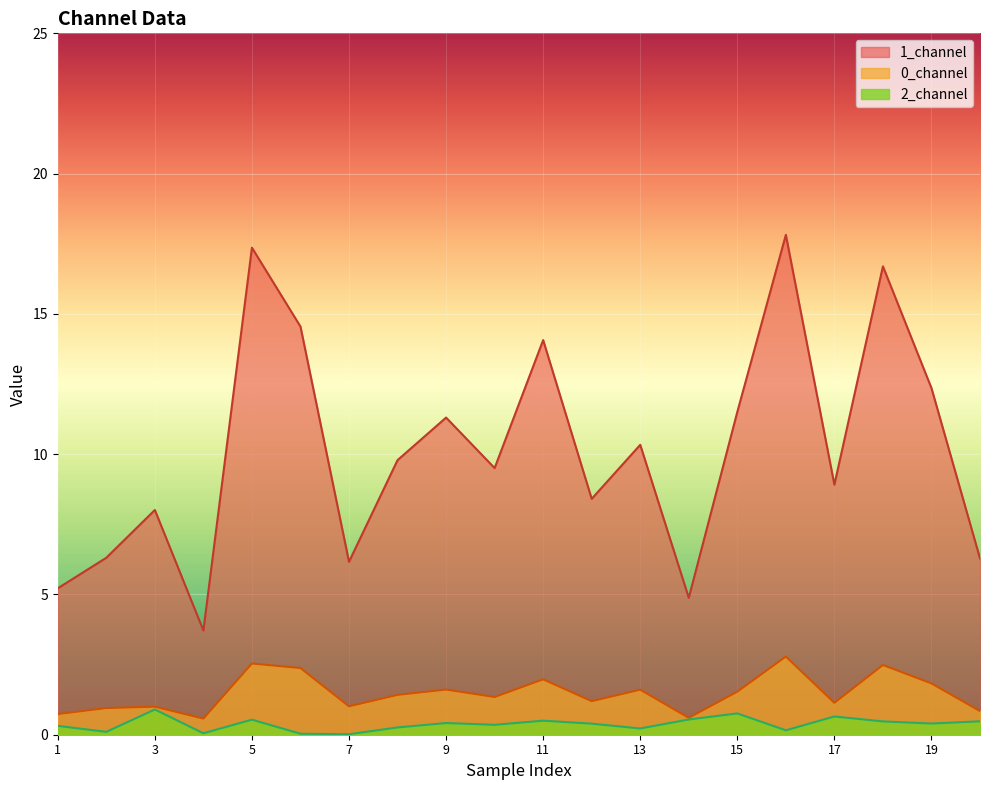

Does the chart display data point markers on the line(s)?

No